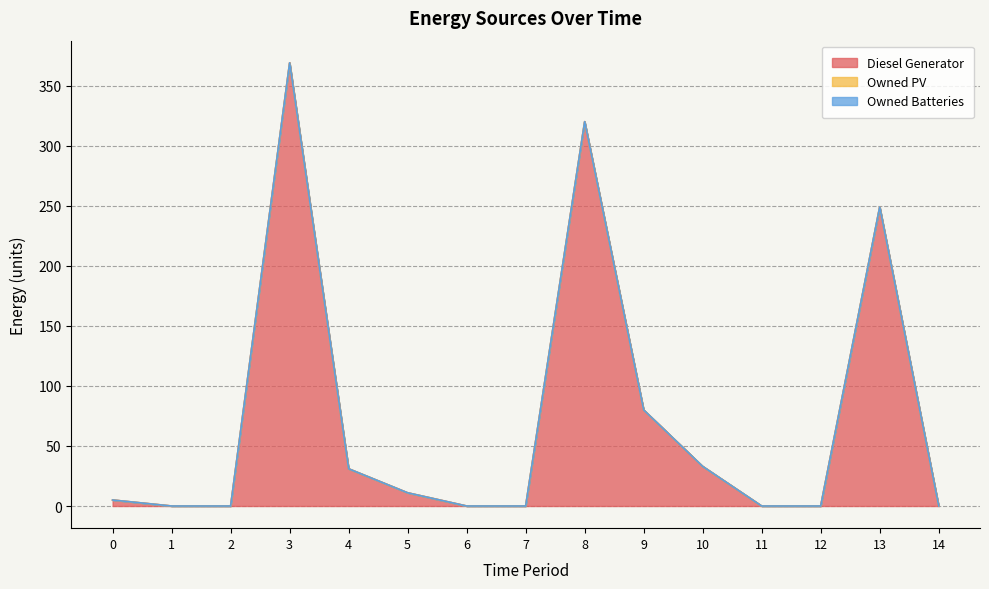

True or false: Diesel Generator has more than 1 points higher than both neighbors.

True